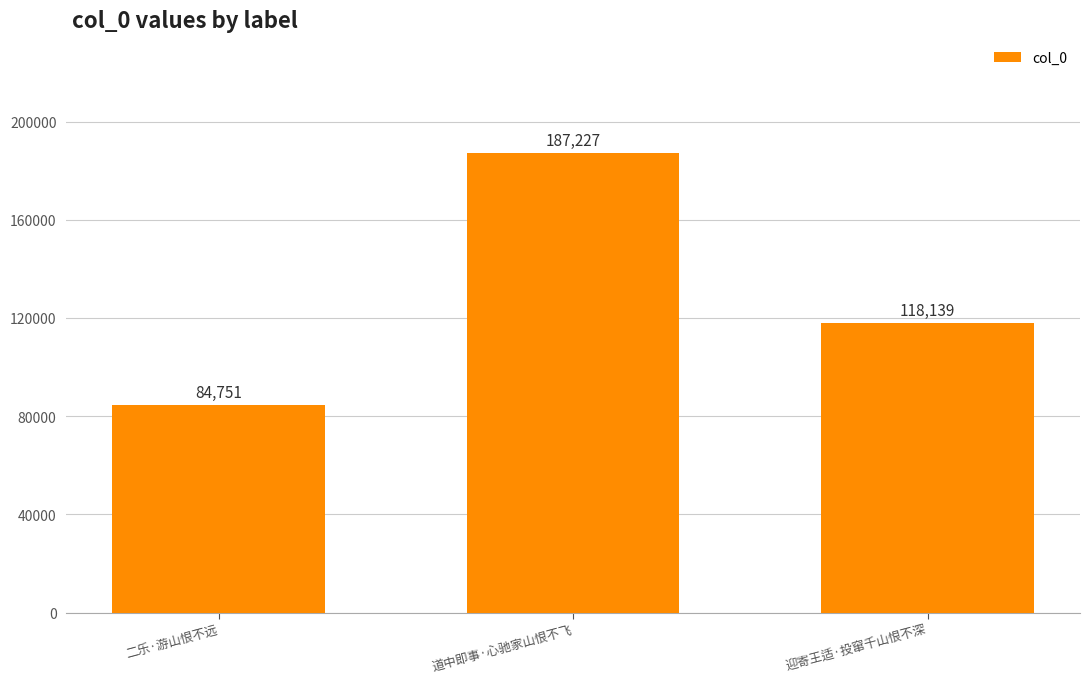

What is the smallest value displayed?

84751